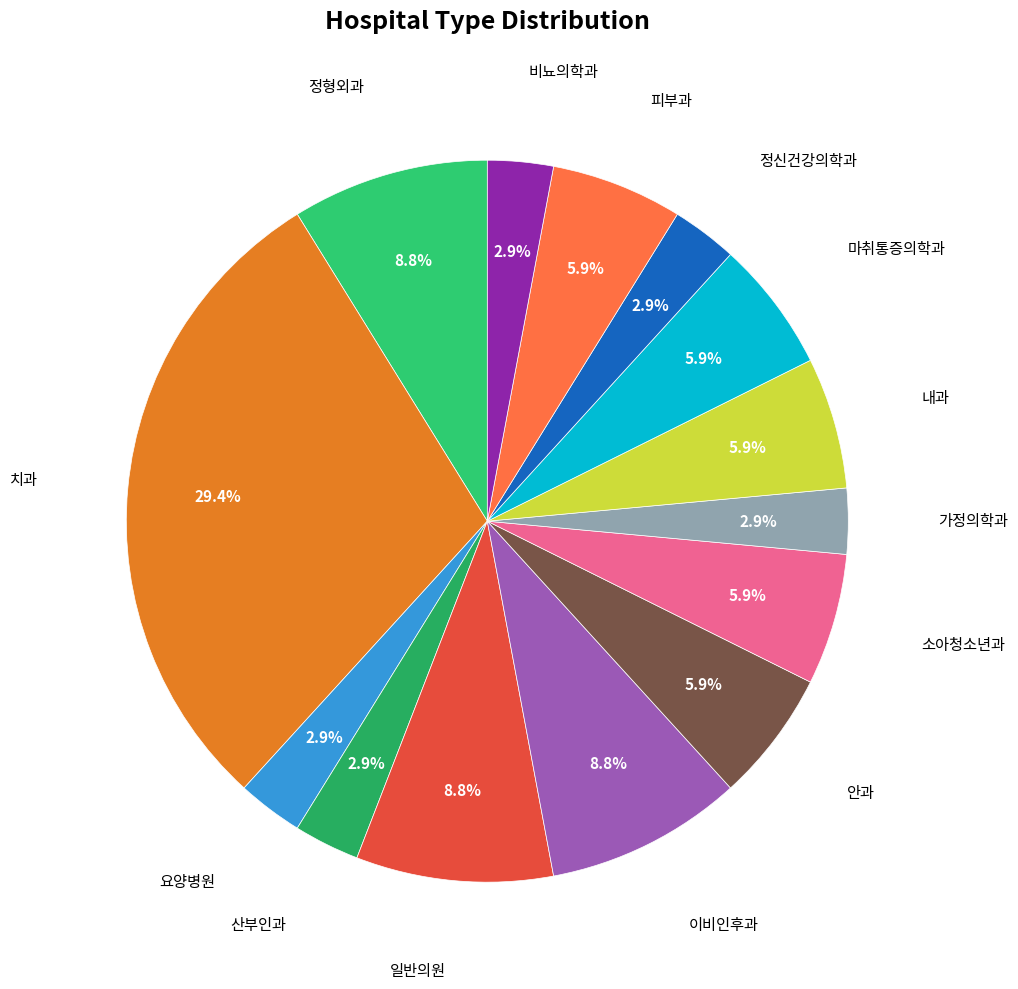

Count the number of slices in the pie.

14